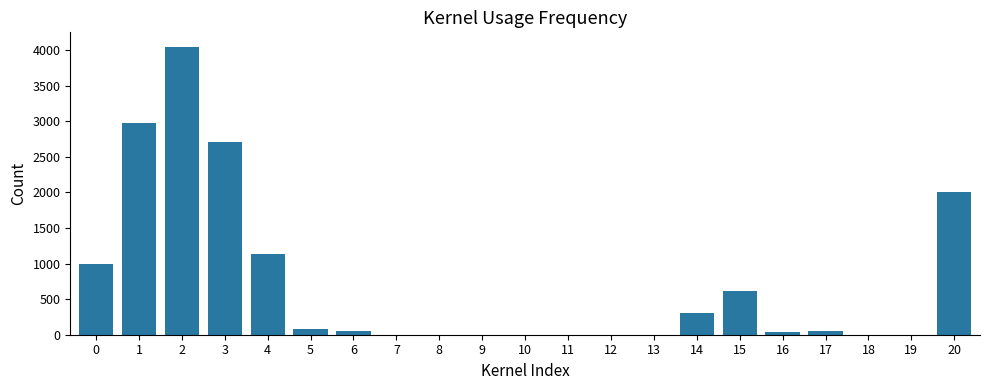

Is it true that the value at 20 is 2702?

False